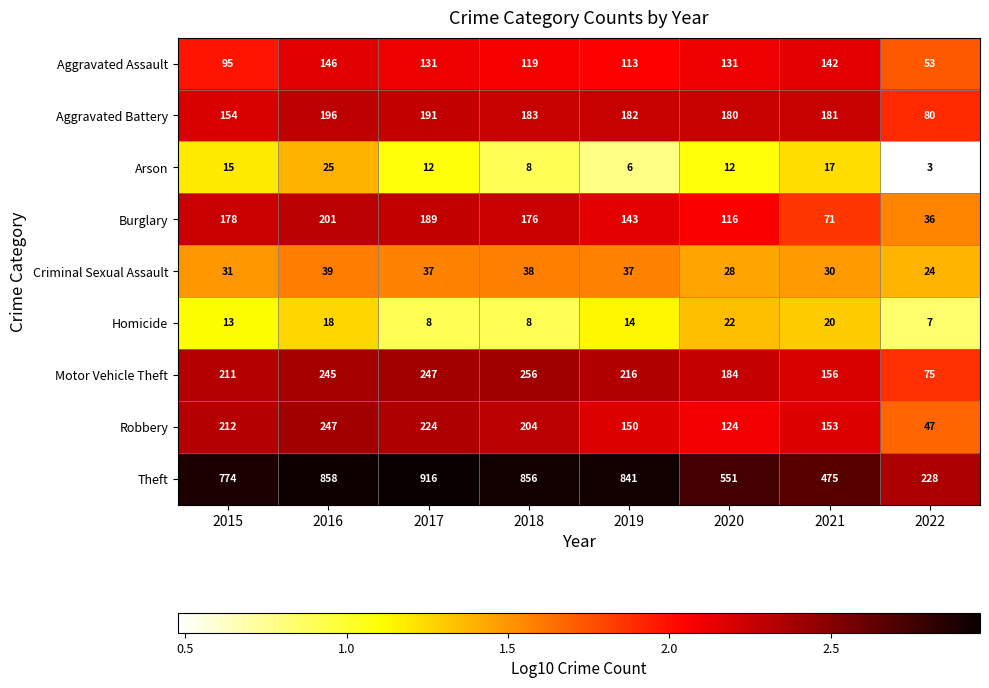

At which label does Burglary first exceed 176?

2015